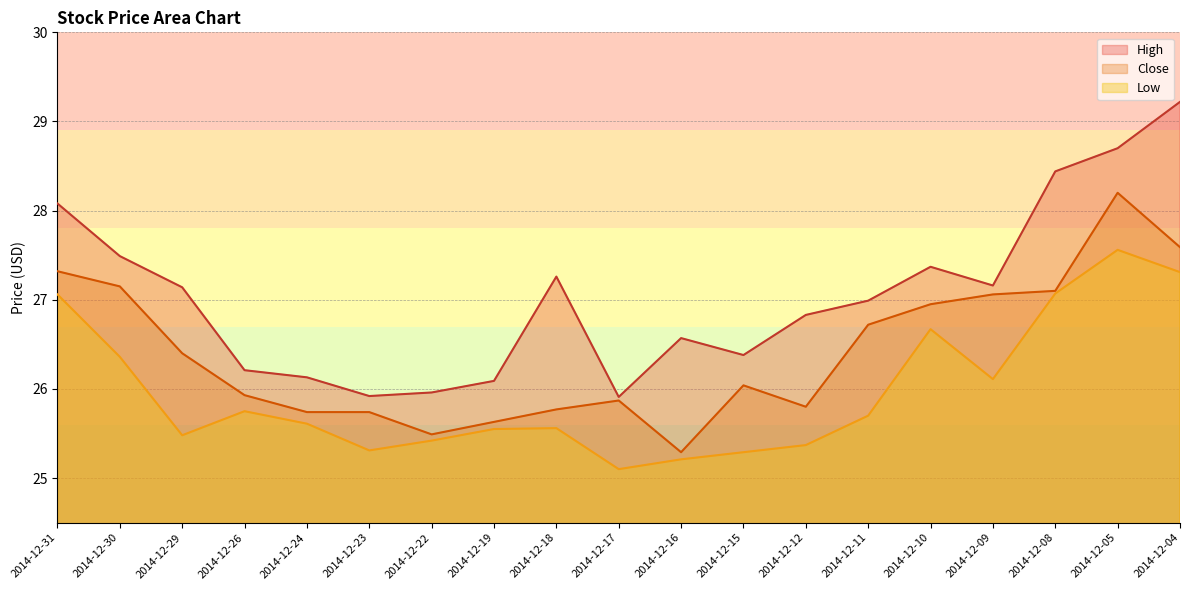

How many lines are shown in the chart?

3